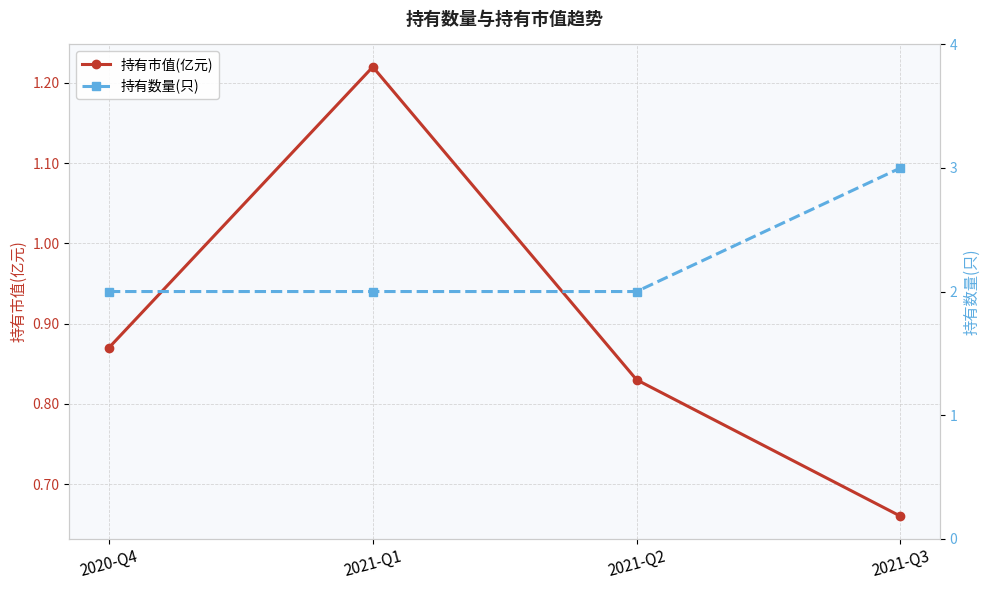

Which series has the largest total across all categories?

持有数量(只)